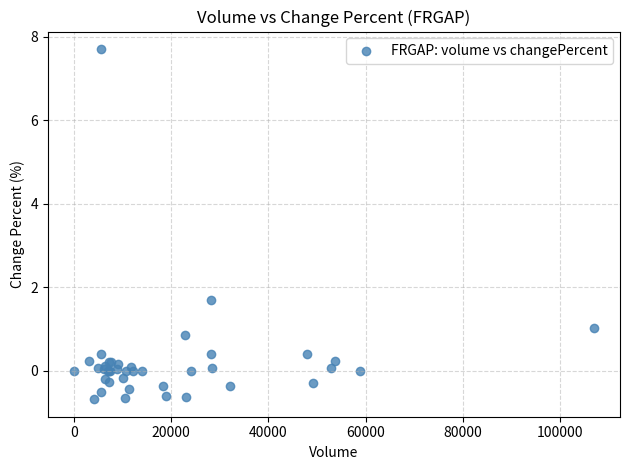

What Y value in the scatter plot is closest to 3?

1.7